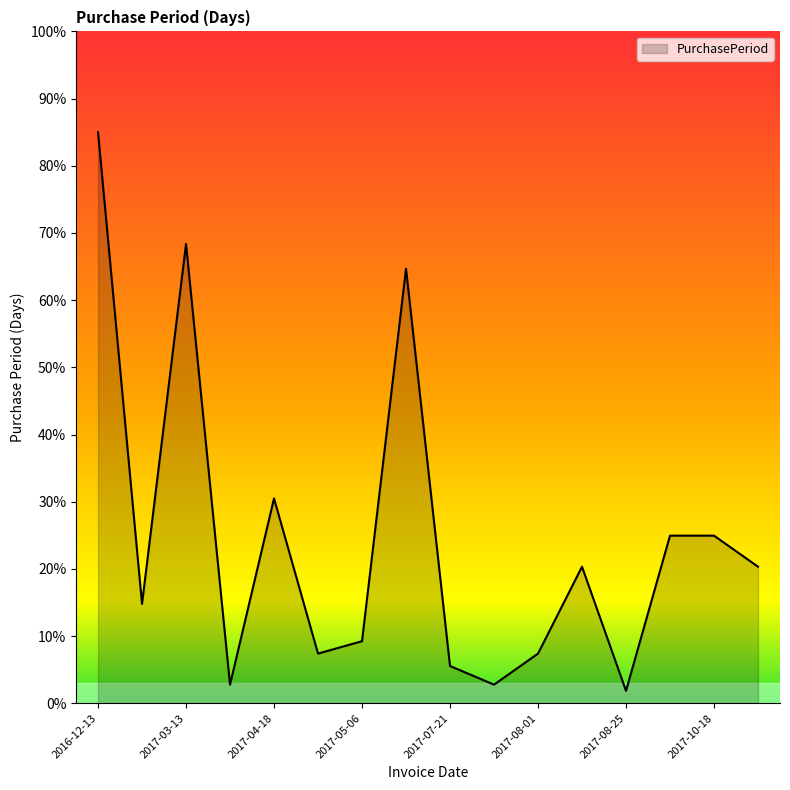

Reading left to right, list all the values displayed in this chart.

85.0	14.8	68.4	2.8	30.5	7.4	9.2	64.7	5.5	2.8	7.4	20.3	1.8	24.9	24.9	20.3